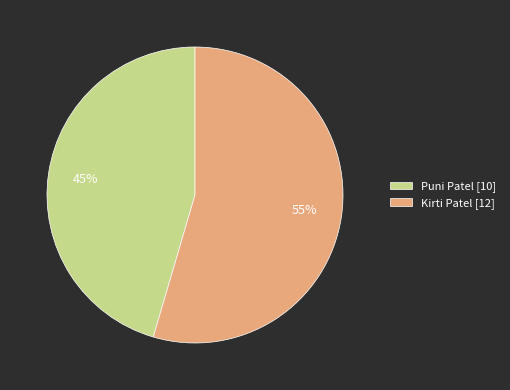

To the nearest percent, what percentage of the pie is Kirti Patel?

55%